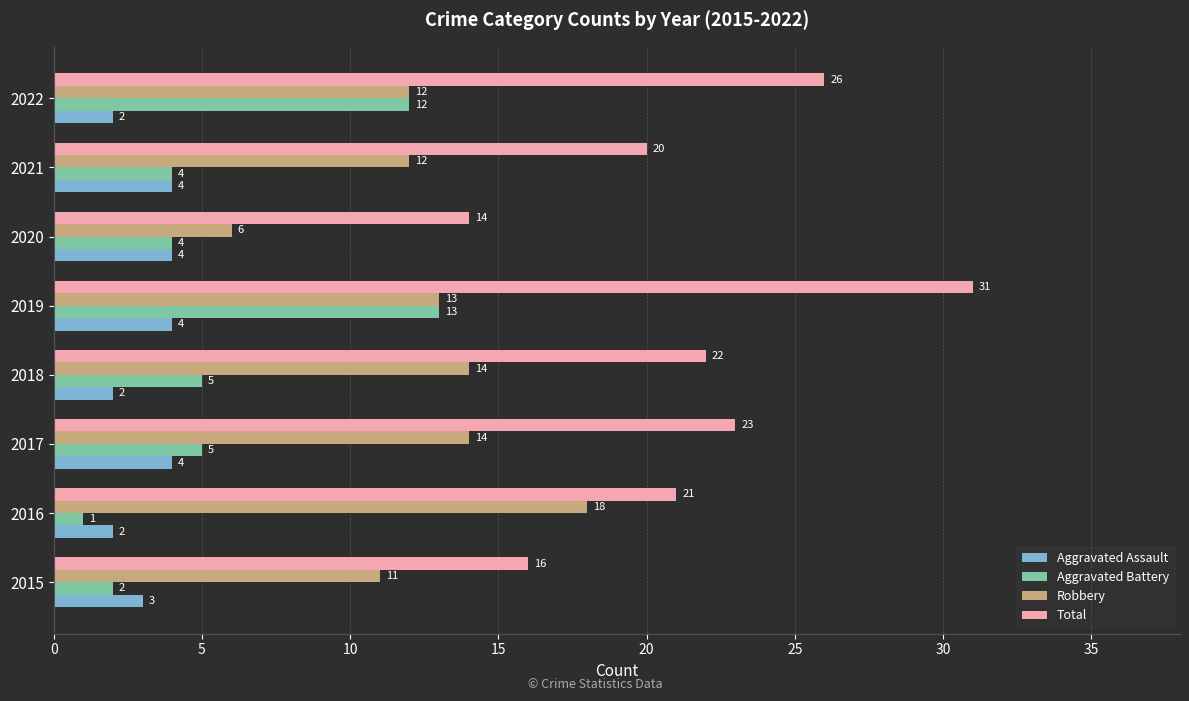

At which category is the sum across all series the highest?

2019